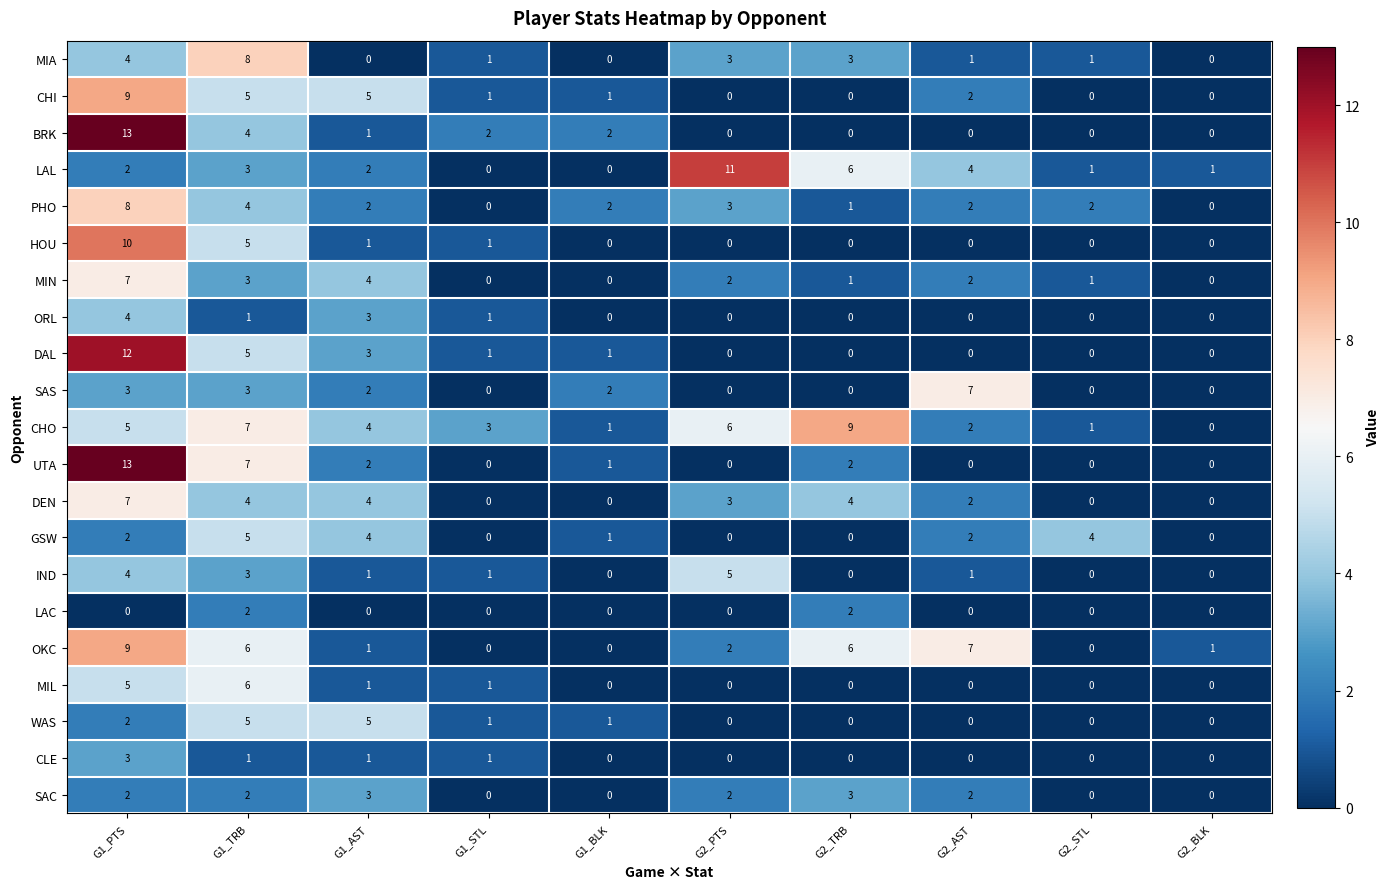

What is the sum of all LAC values?

4